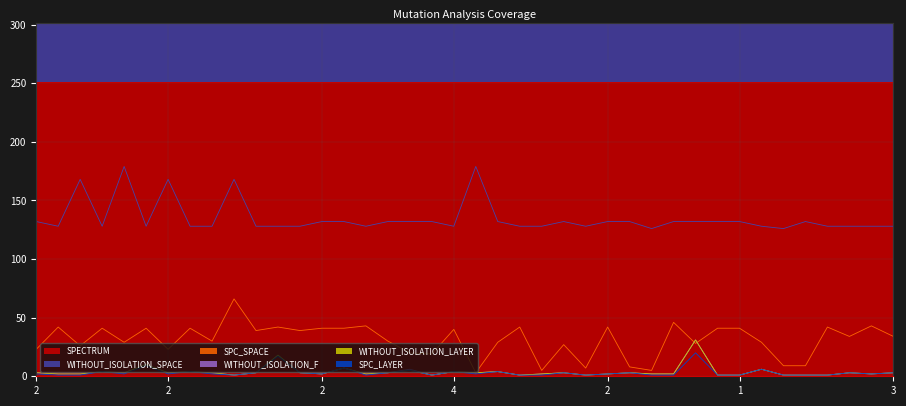

What position from the left is WITHOUT_ISOLATION_F?

3